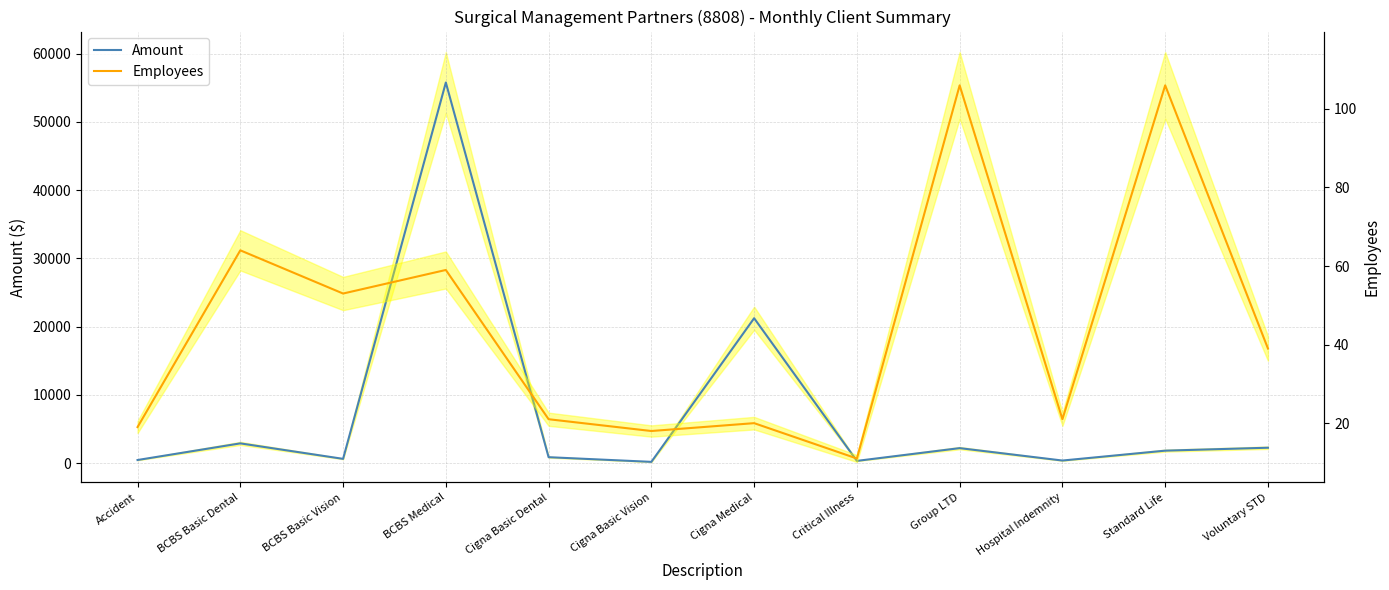

Rank the series by their average value, from highest to lowest.

Amount, Employees